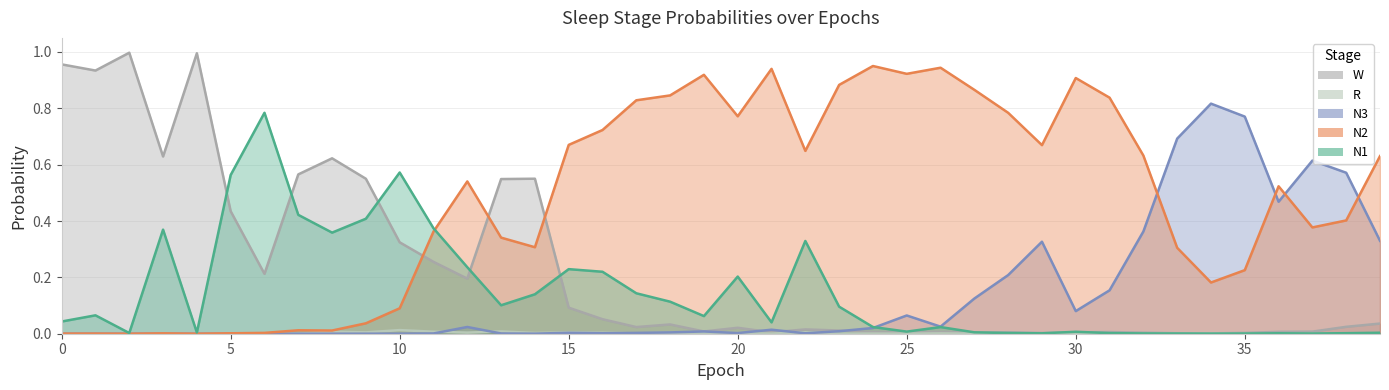

What is the total value across all series at 11?

1.0